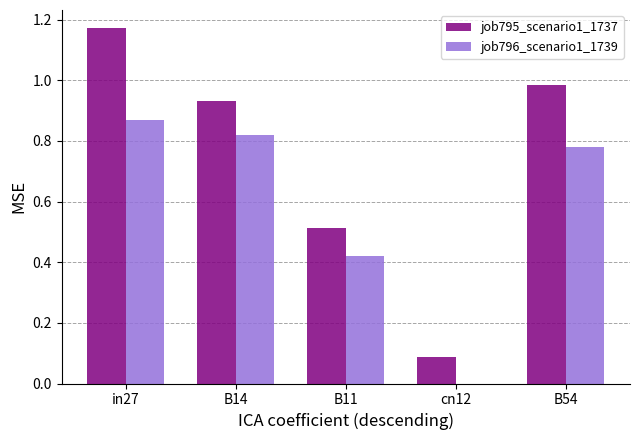

What are all the series names shown in the legend?

job795_scenario1_1737, job796_scenario1_1739